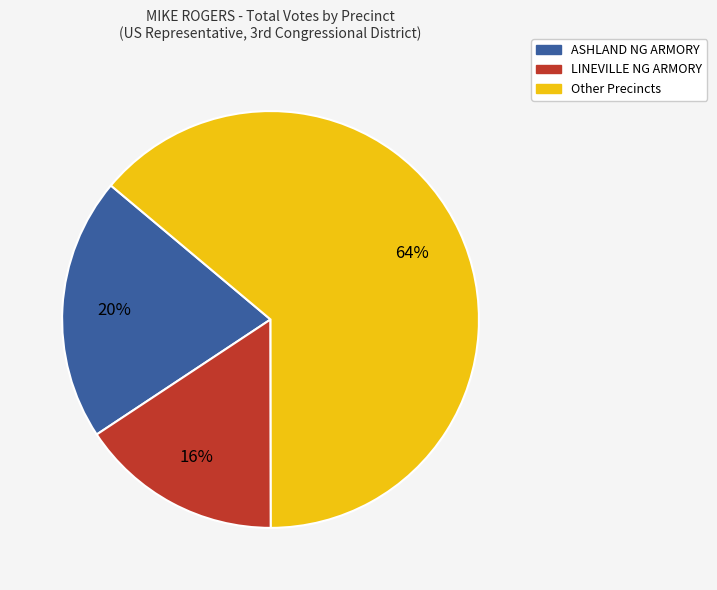

Does any single category account for the majority?

Yes